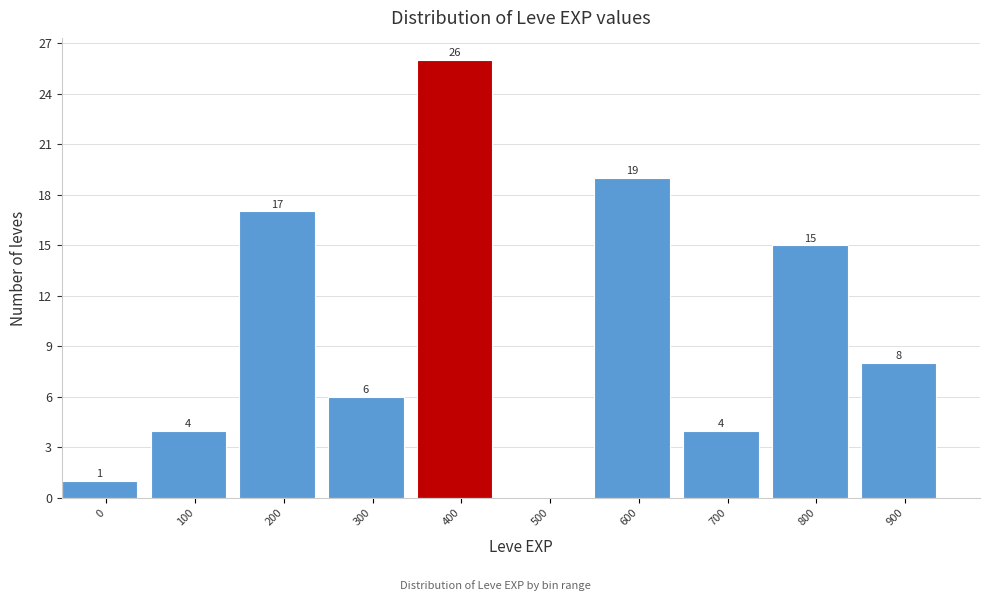

Reading right to left, transcribe all the data shown in this chart.

900=8	800=15	700=4	600=19	500=0	400=26	300=6	200=17	100=4	0=1